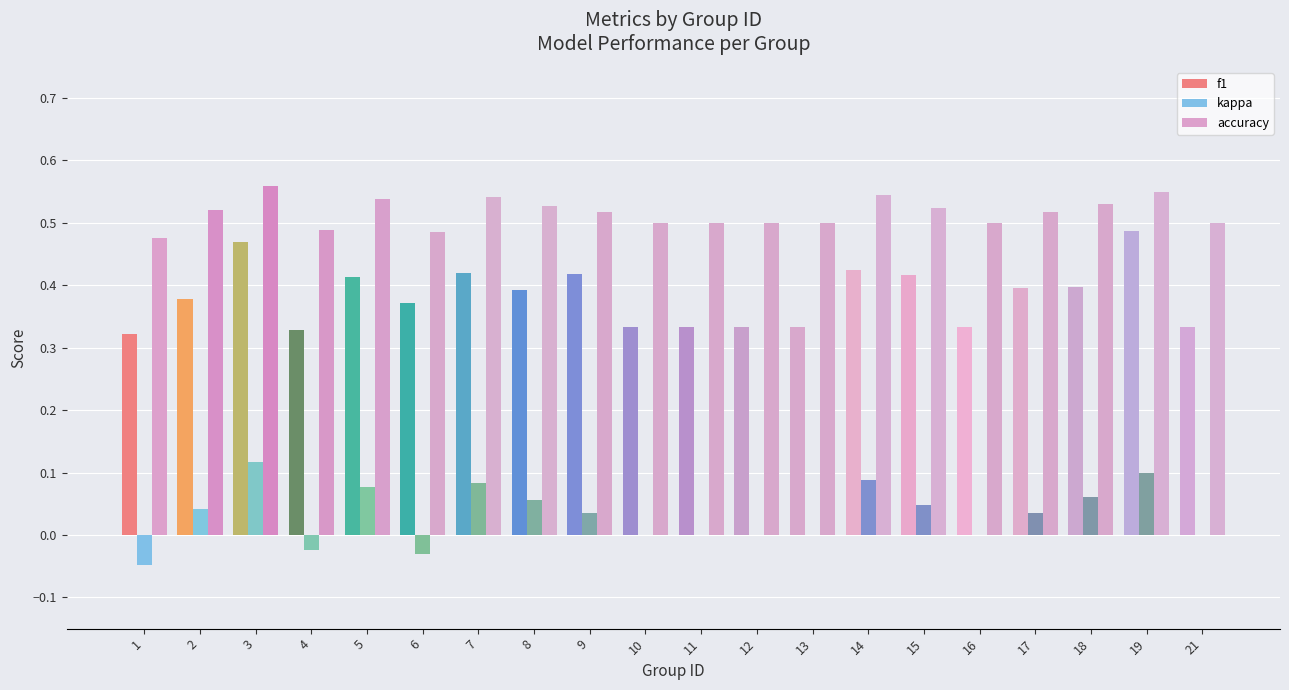

Rank the series by their maximum value, from lowest to highest.

kappa, f1, accuracy